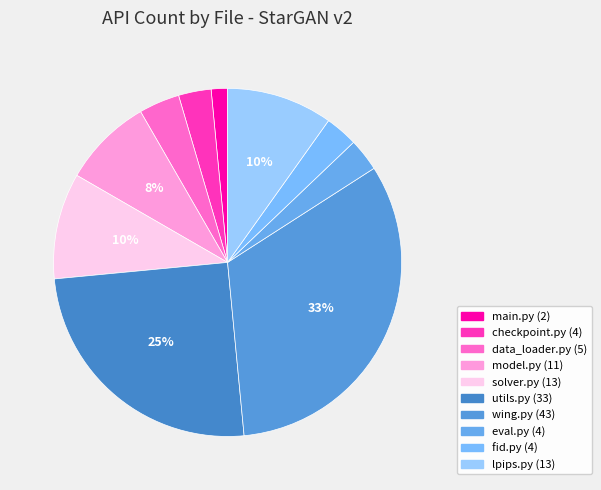

How many slices are in this pie chart?

10